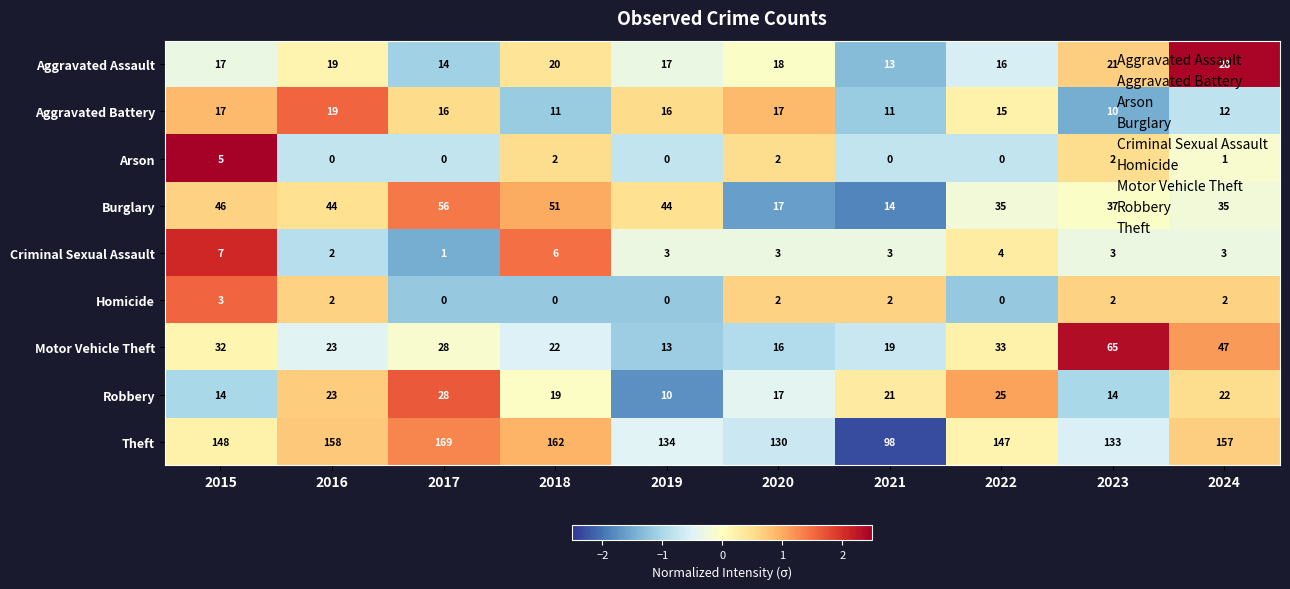

Which series changed the most between 2021 and 2023?

Motor Vehicle Theft